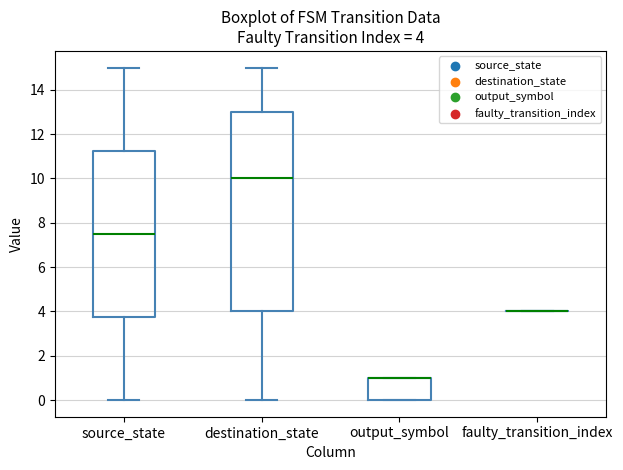

Which box is the tallest, from its lower edge to its upper edge?

destination_state